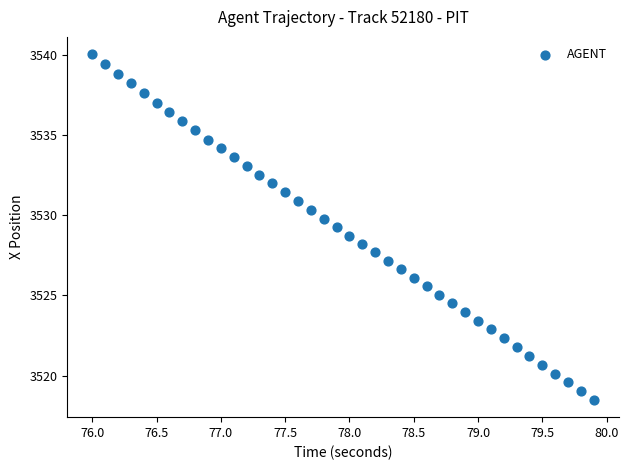

What is the range of X values (max minus min)?

3.9